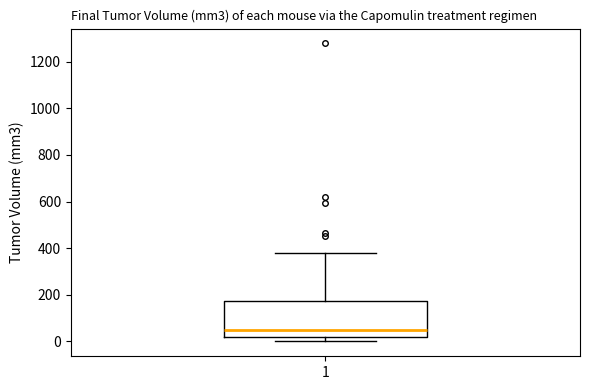

Read this box plot against the y-axis: the position of the median line, the range covered by the box, and the ends of both whiskers. The values are not printed on the chart, so give them approximately, as read against the axis.

median 40, box 20 to 180, whiskers 0 to 380